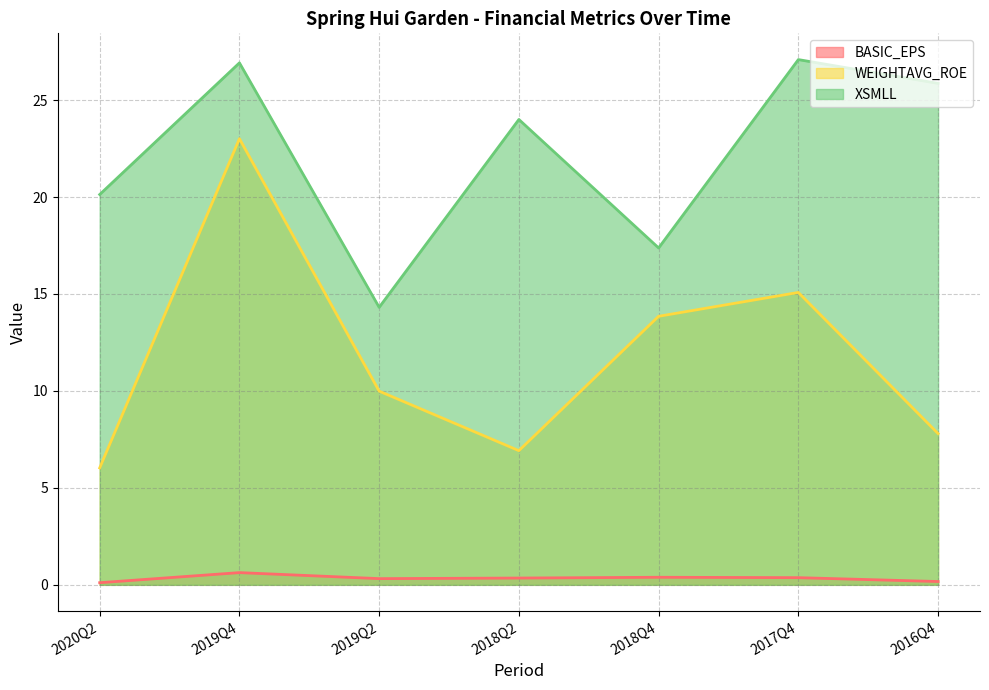

Does the chart have visible grid lines?

Yes